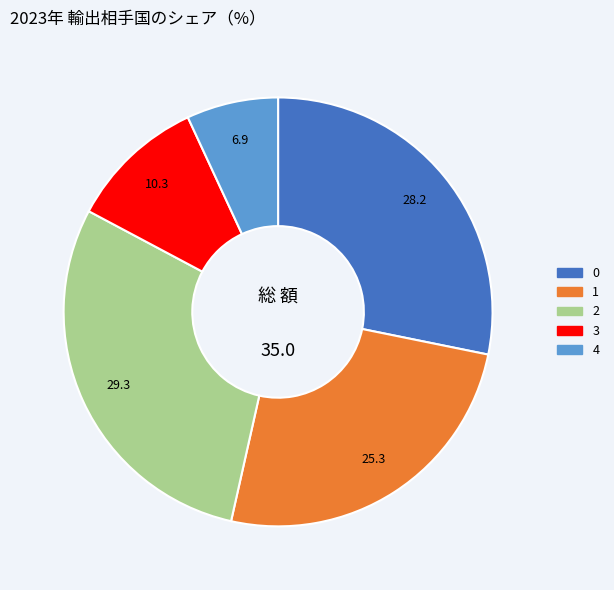

True or false: 4 accounts for 7% of the total.

True